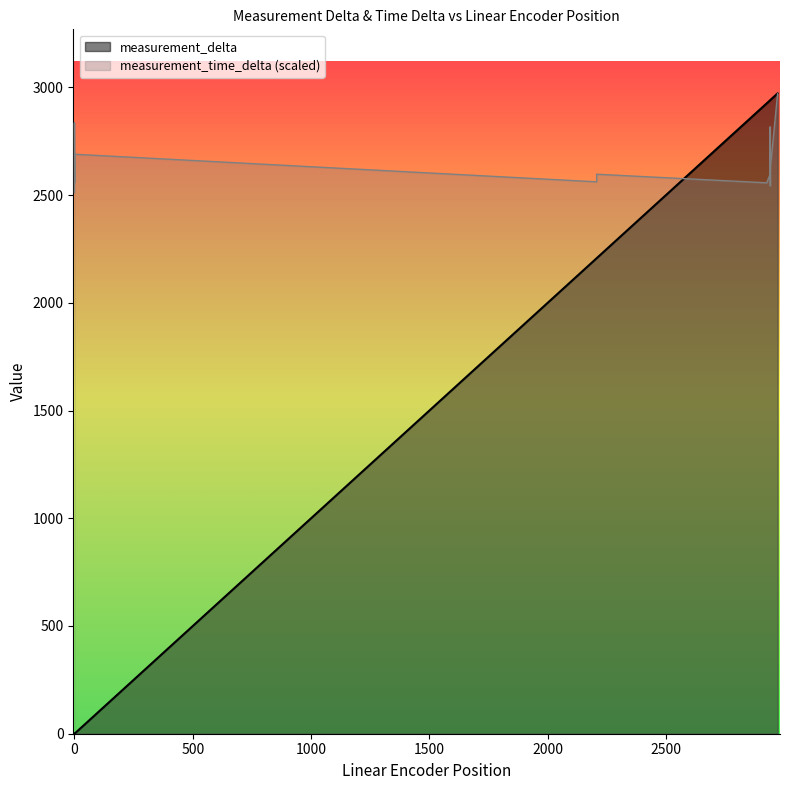

Which category has the highest value across all series?

2972